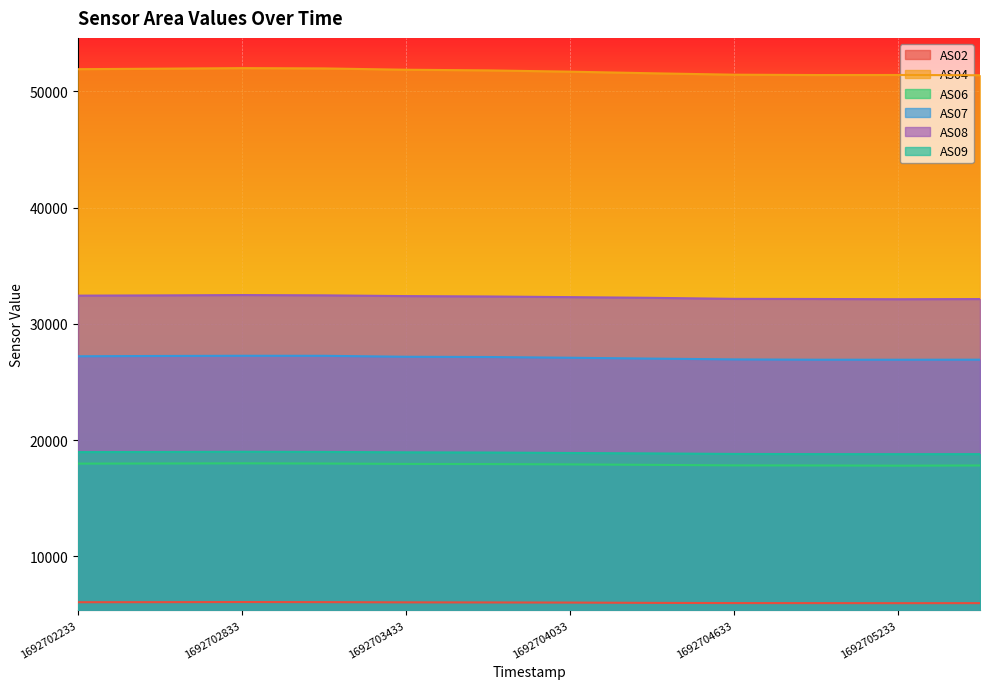

The AS07 series shows 27088 at 1692704033. True or false?

True